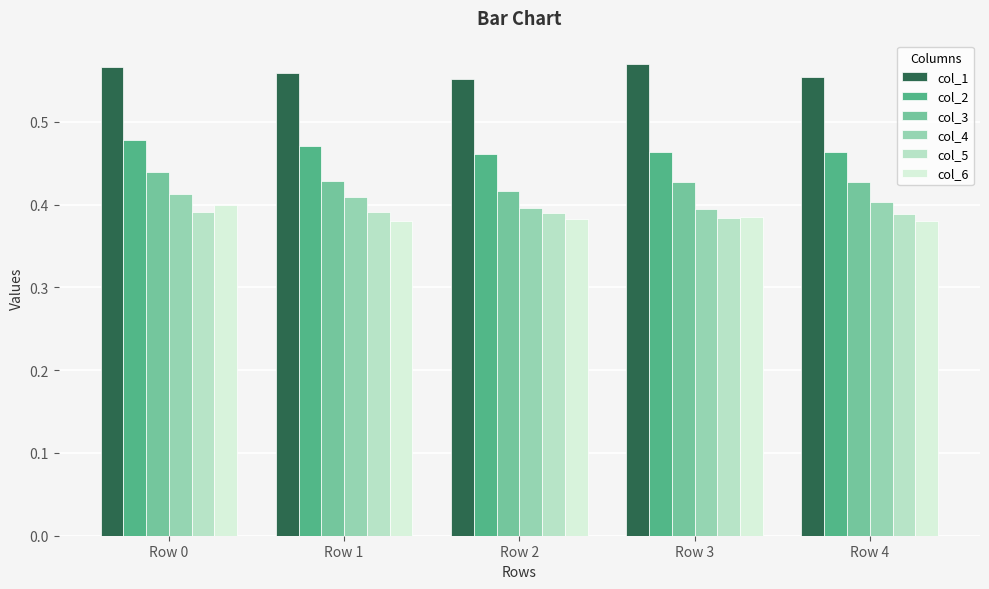

What is the sum of all col_4 values?

2.0